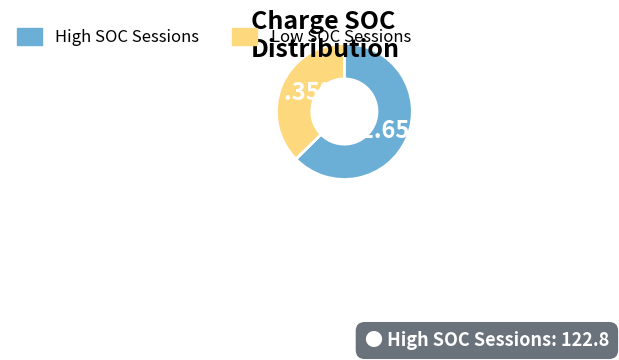

Count the number of slices in the pie.

2